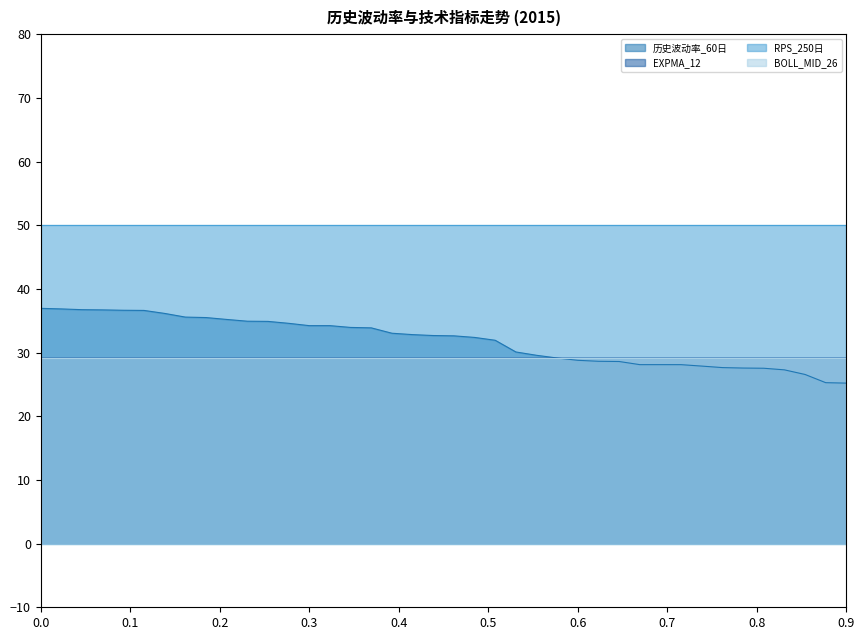

What is the smallest value displayed?

25.2